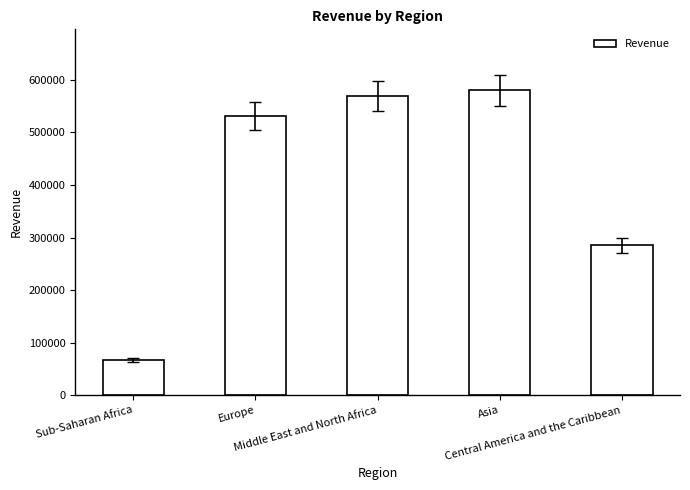

What is the maximum value shown in the chart?

580276.8